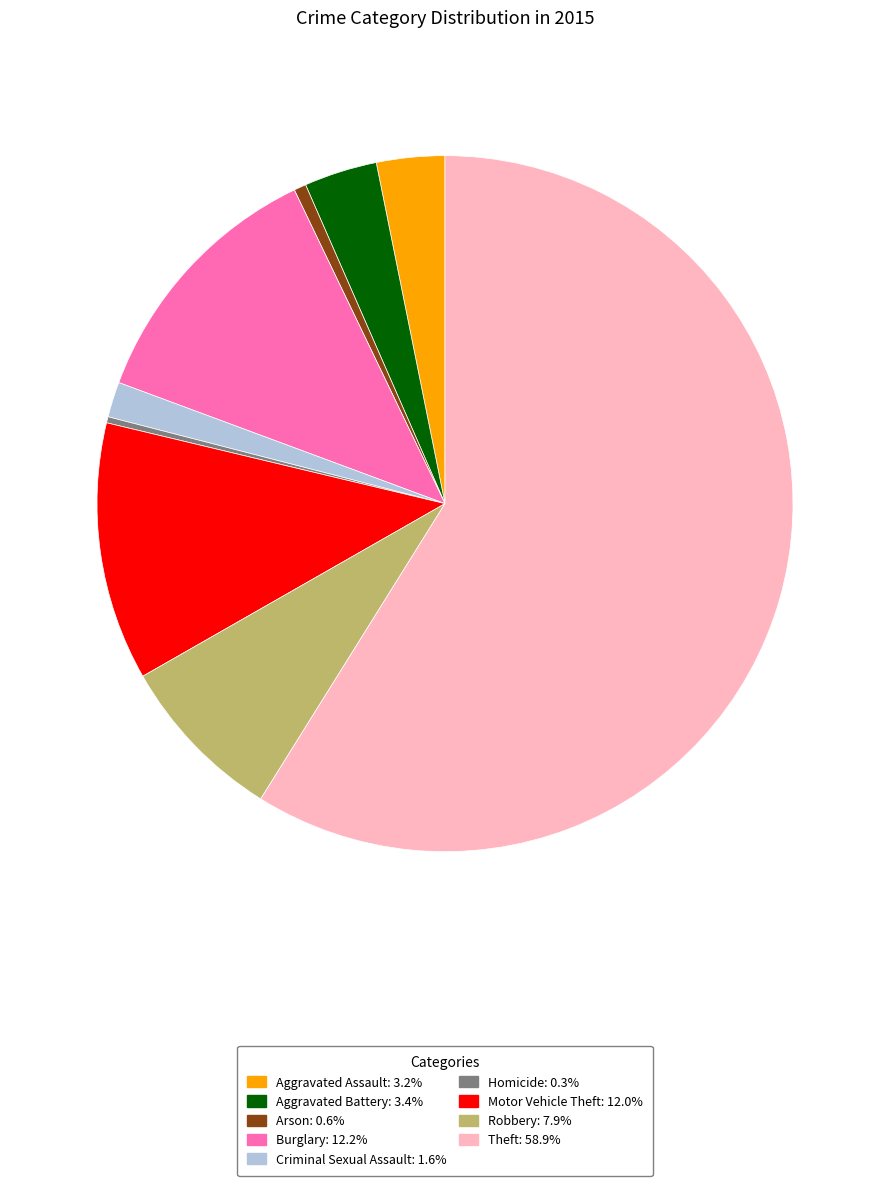

The Arson slice represents 14% of the pie. True or false?

False